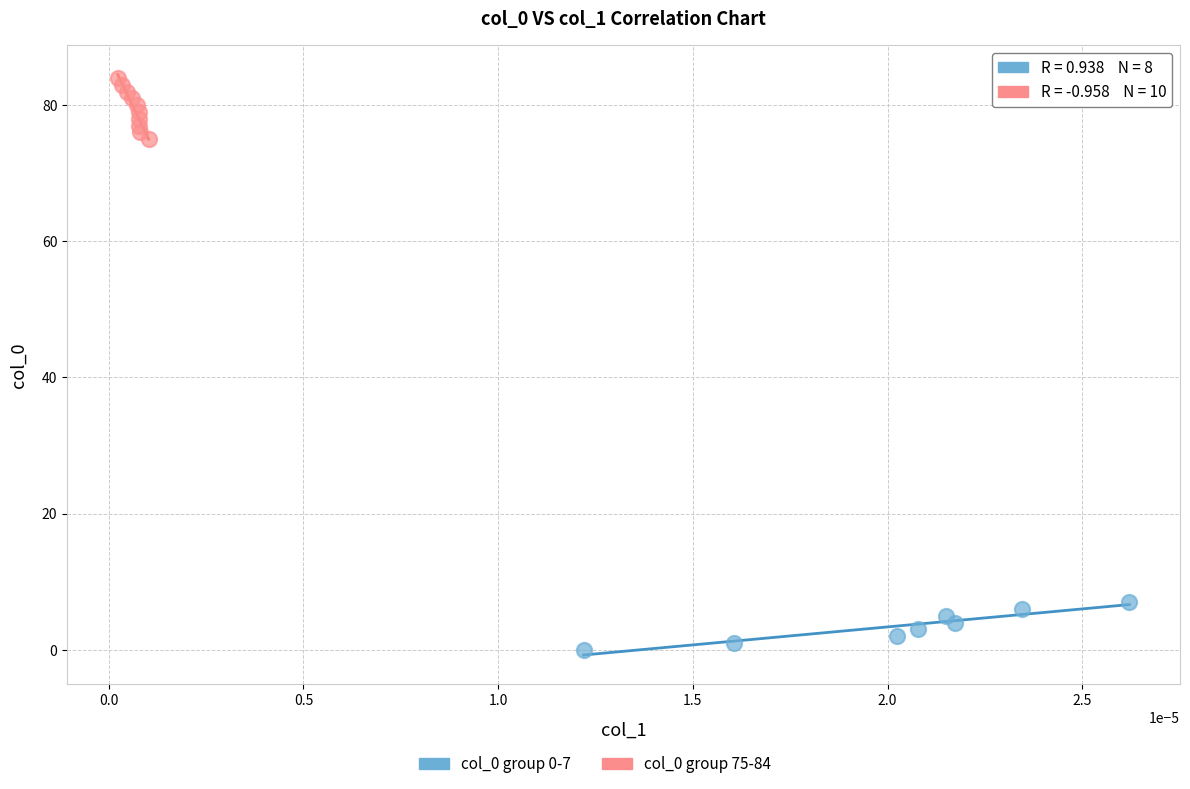

Which series contains the highest Y value?

col_0 group 75-84